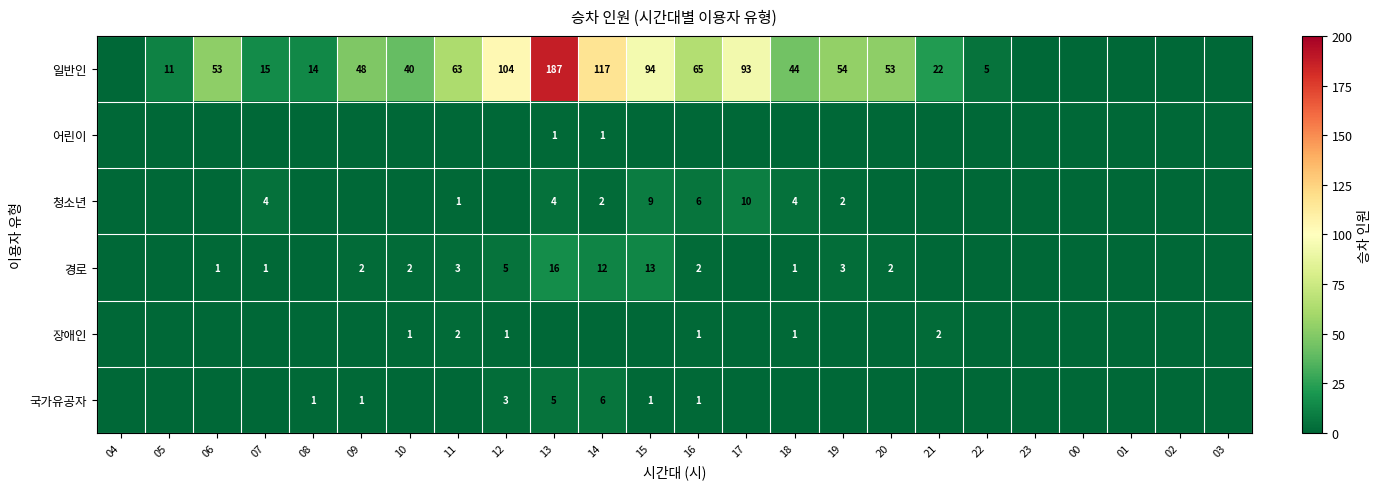

At how many categories does at least one series exceed 132?

1